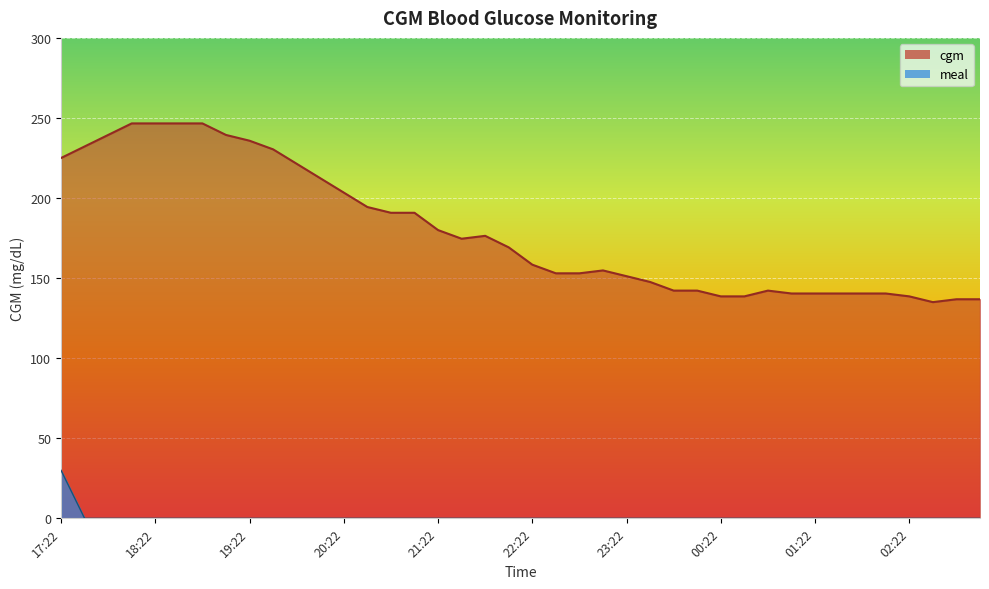

What is the maximum value shown in the chart?

246.6